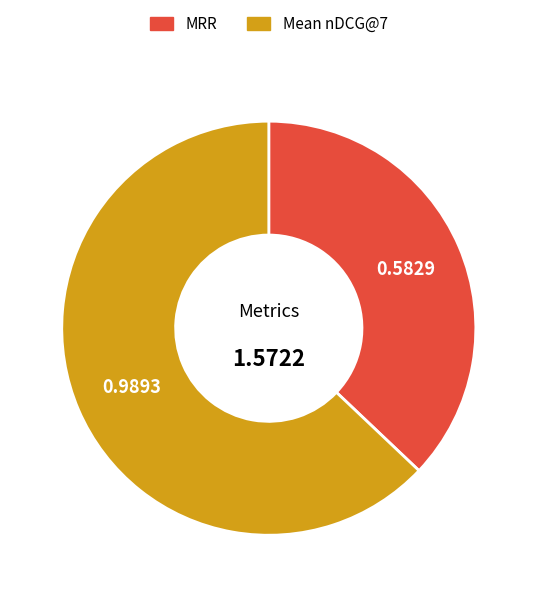

True or false: MRR accounts for 37% of the total.

True